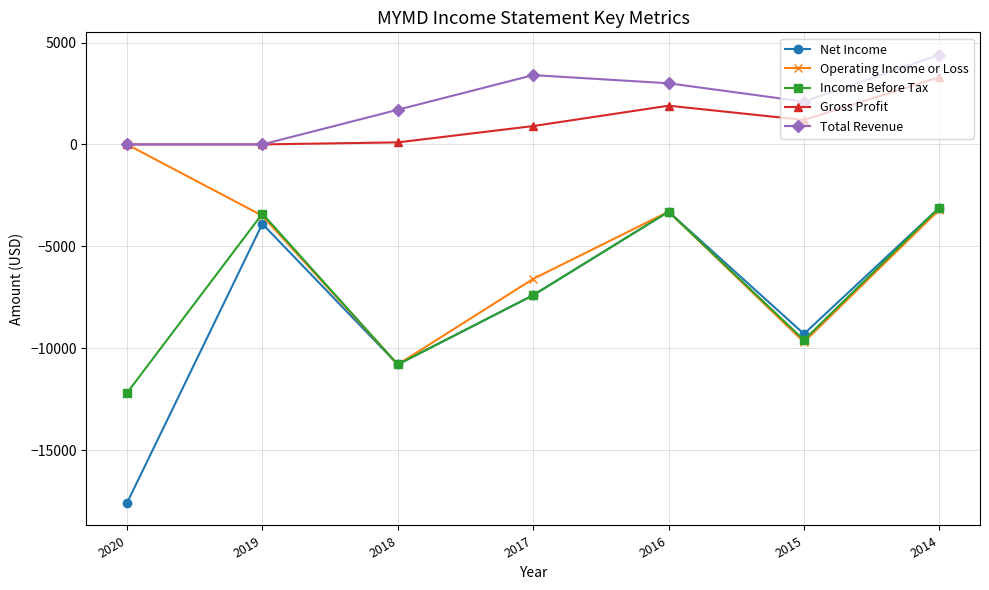

Reading right to left, what are all the values shown in this chart?

Net Income: -3100	-9300	-3300	-7400	-10800	-3900	-17600
Operating Income or Loss: -3200	-9700	-3300	-6600	-10800	-3500	0
Income Before Tax: -3100	-9600	-3300	-7400	-10800	-3400	-12200
Gross Profit: 3300	1200	1900	900	100	0	0
Total Revenue: 4400	2100	3000	3400	1700	0	0